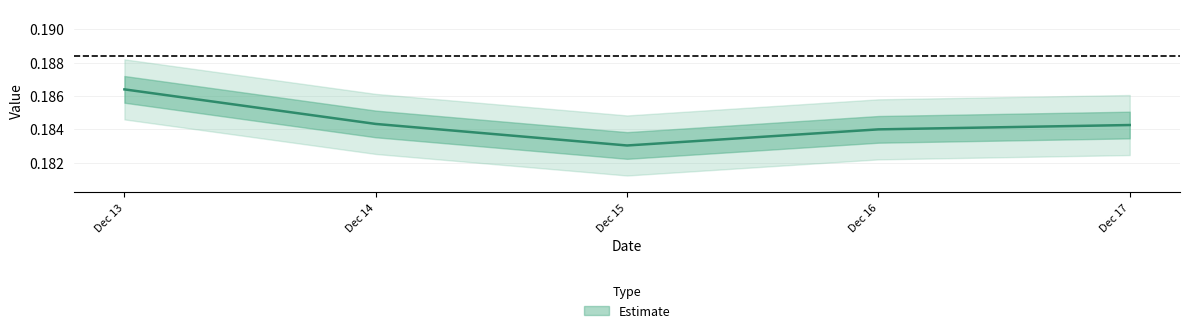

True or false: the data has more than 2 interior local peaks.

False